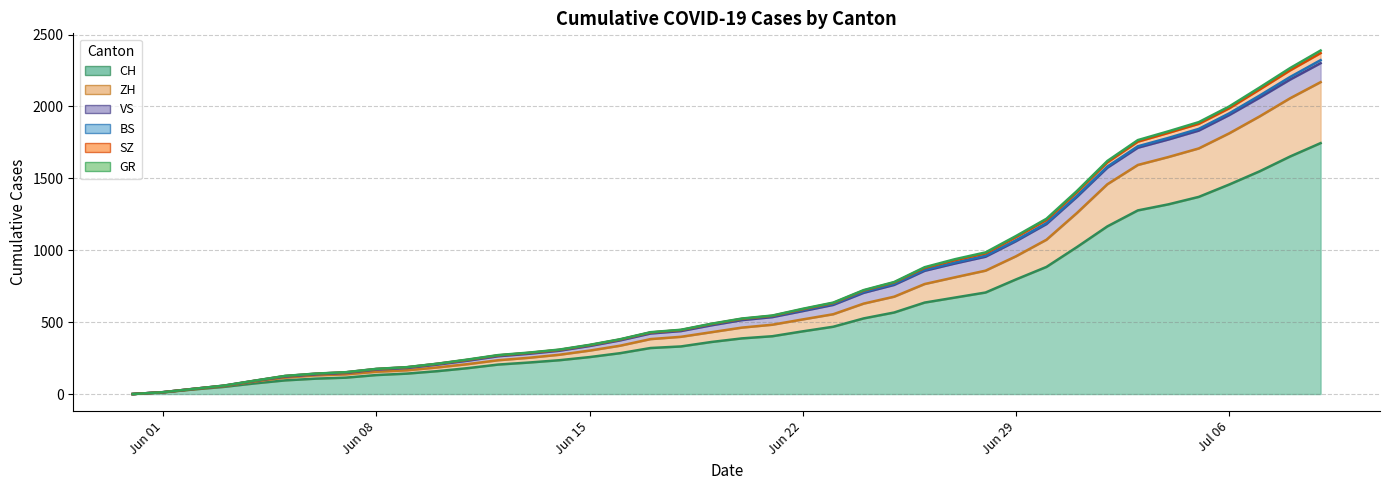

What position from the right is 2020-06-11?

29